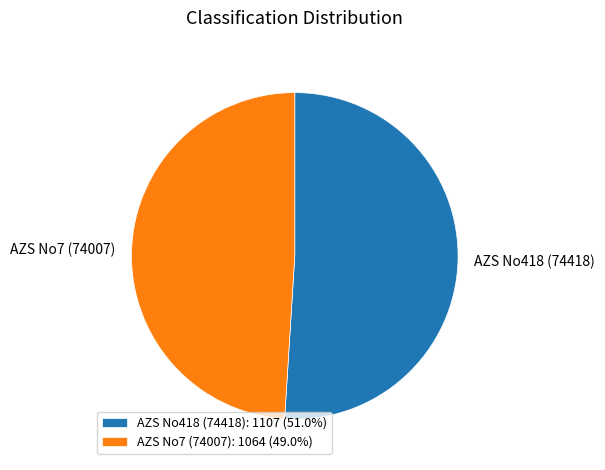

Is the sum of AZS No7 (74007): 1064 (49.0%) and AZS No418 (74418): 1107 (51.0%) greater than half?

Yes